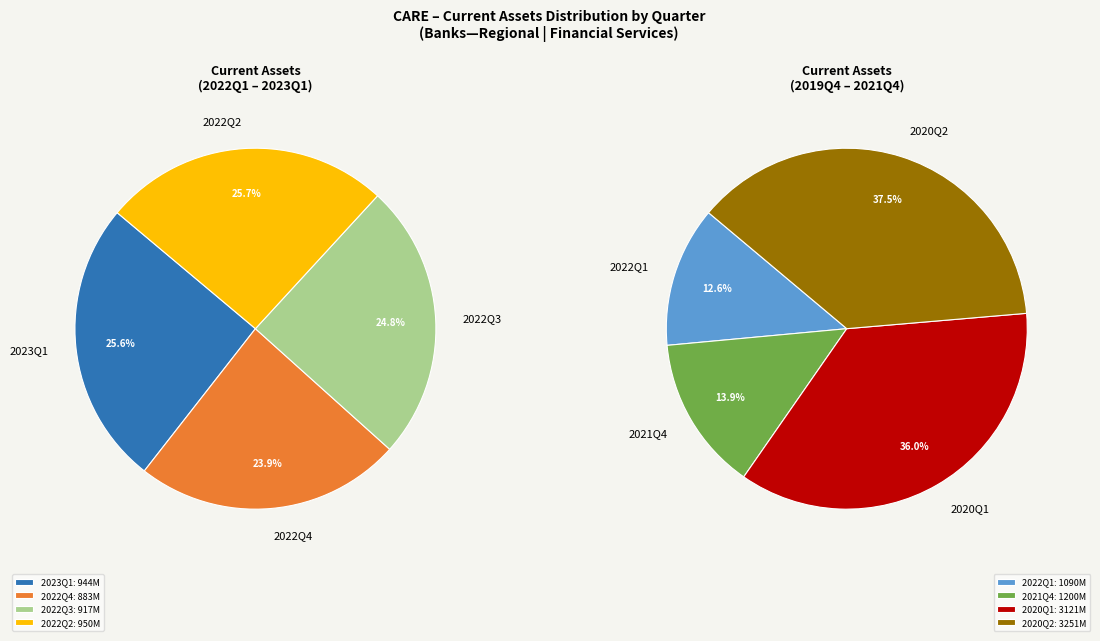

Which slice is the smallest?

2022Q4